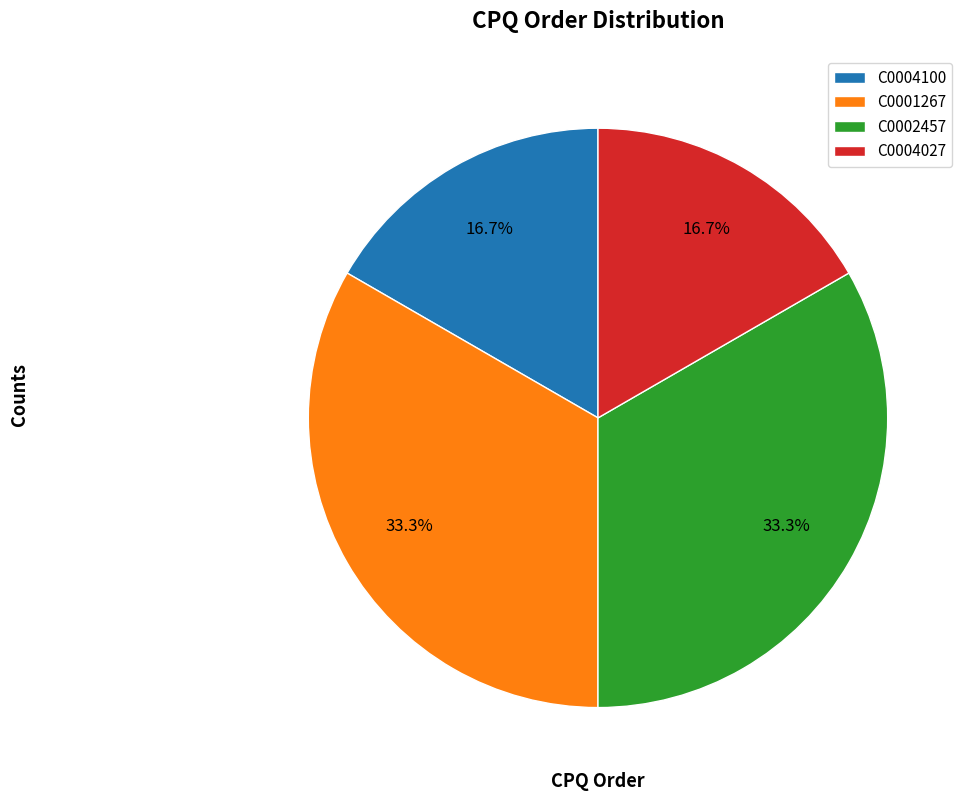

Is there a majority slice in this chart?

No